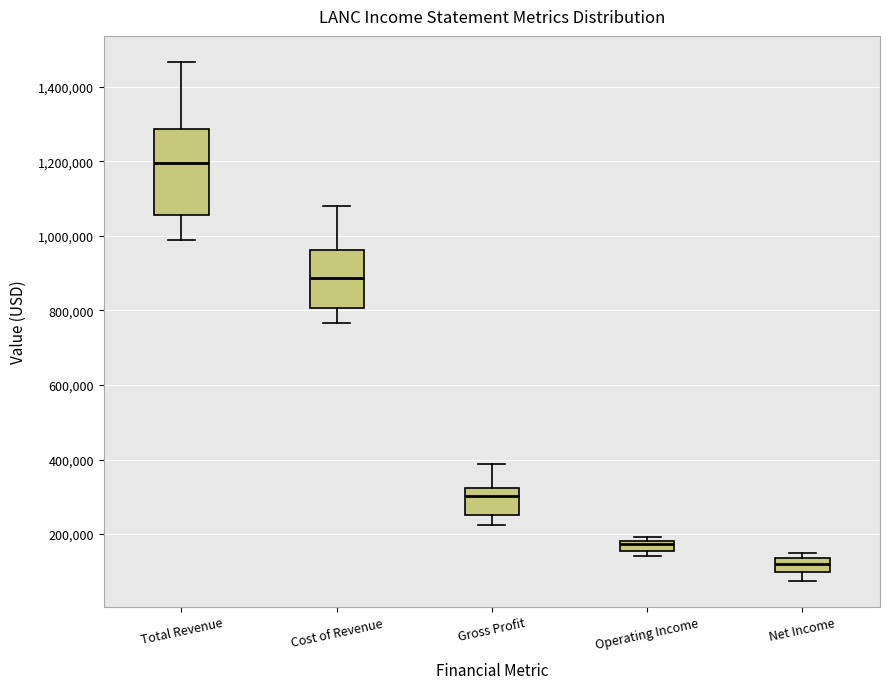

Where is the upper edge of the box for Net Income on the y-axis? The values are not printed on the chart, so give them approximately, as read against the axis.

140000